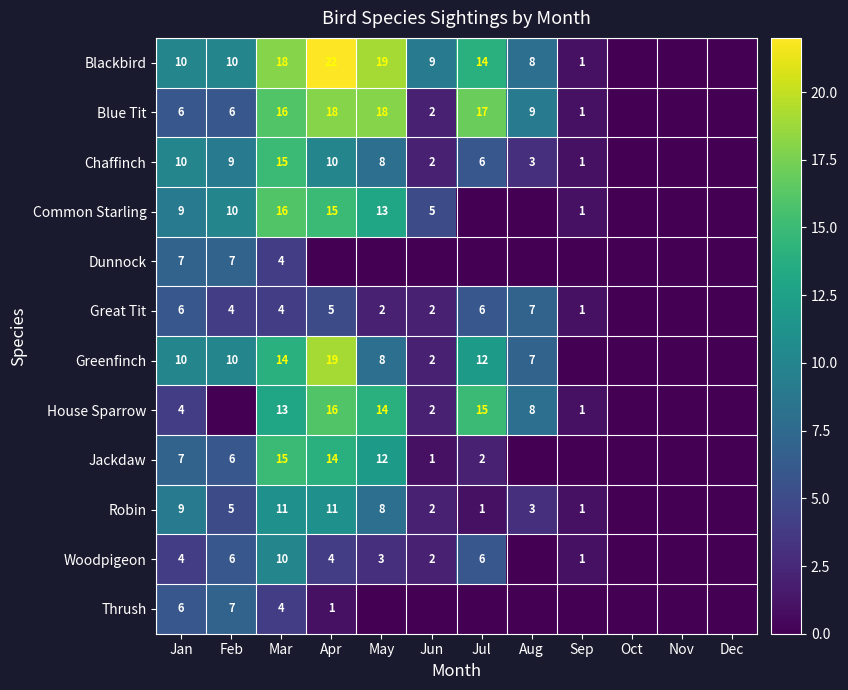

At which label does House Sparrow first exceed 4?

Mar